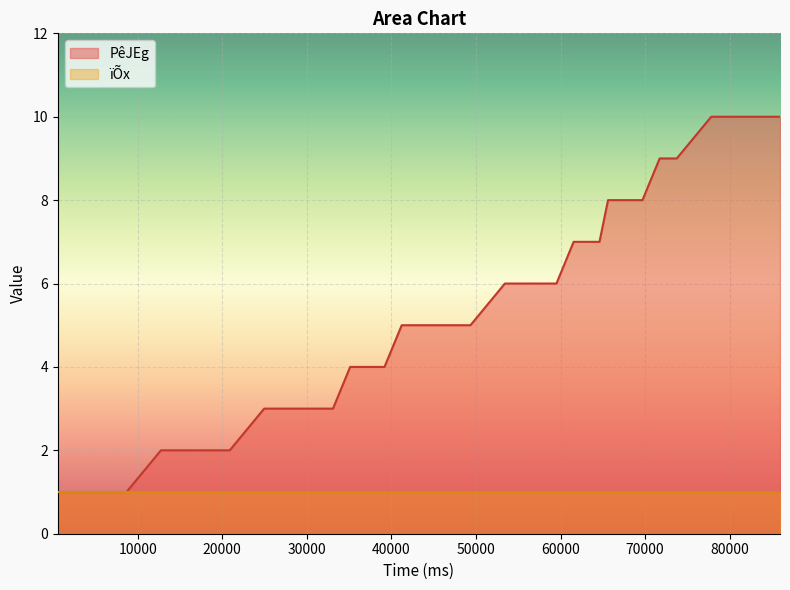

True or false: the data has more than 2 interior local peaks.

False